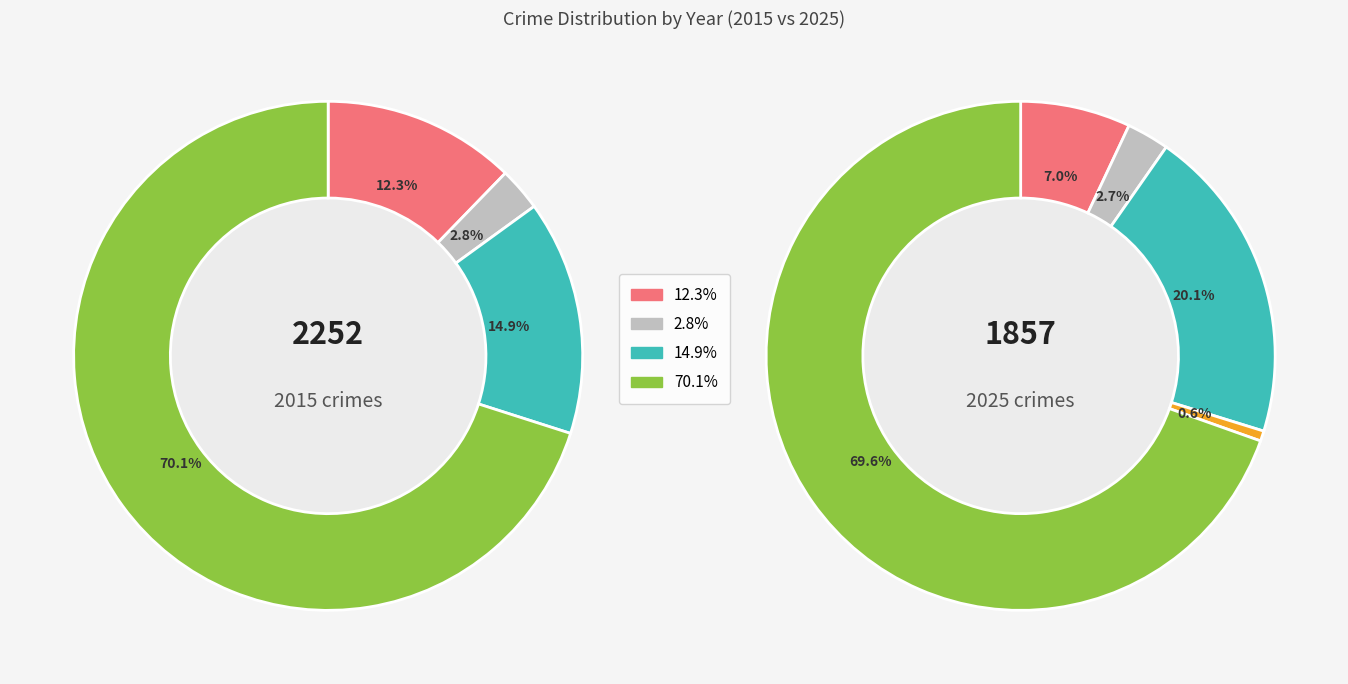

Is it true that 3 is 21% of the pie?

False